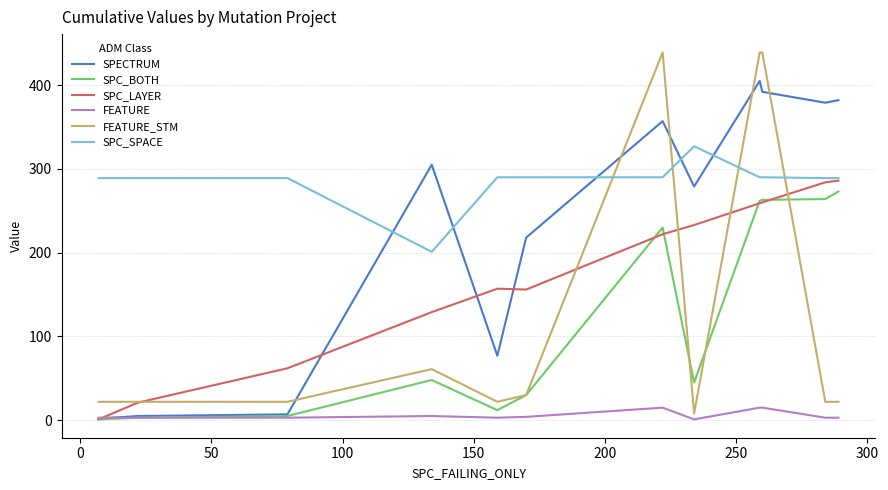

True or false: SPC_BOTH and SPC_SPACE cross at least once.

False